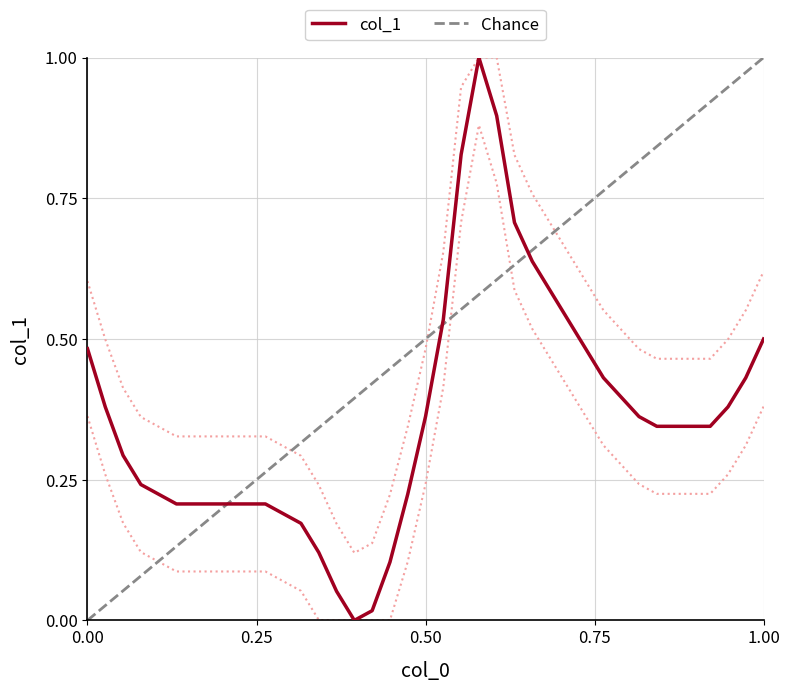

What is the value of the 1st point from the left?

0.5